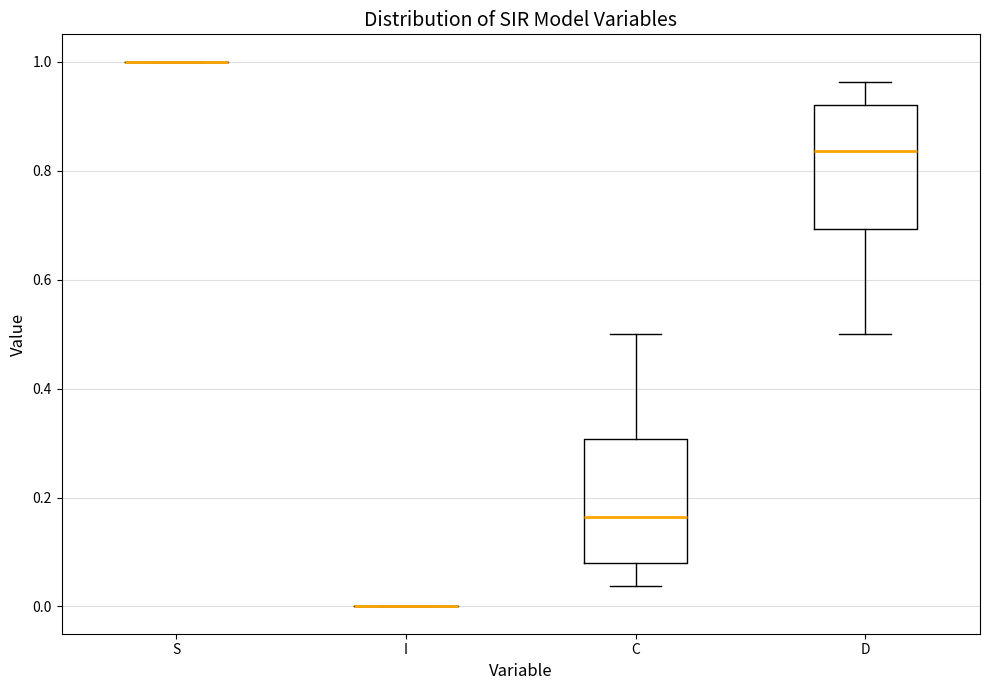

Reading left to right, read every box against the y-axis: the position of its median line, the range the box covers, and the ends of its whiskers. The values are not printed on the chart, so give them approximately, as read against the axis.

S: box collapsed to a line at 1.00, whiskers 1.00 to 1.00
I: box collapsed to a line at 0.00, whiskers 0.00 to 0.00
C: median 0.16, box 0.08 to 0.30, whiskers 0.04 to 0.50
D: median 0.84, box 0.70 to 0.92, whiskers 0.50 to 0.96